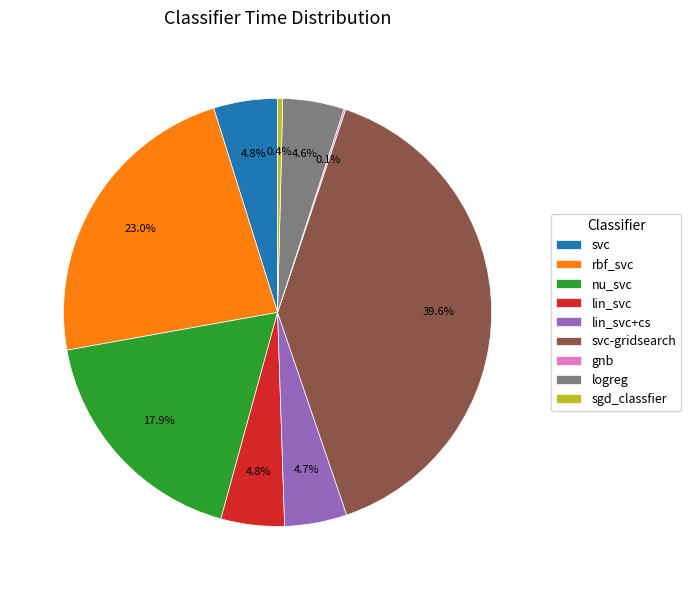

Do lin_svc and sgd_classfier together represent more than half of the pie?

No